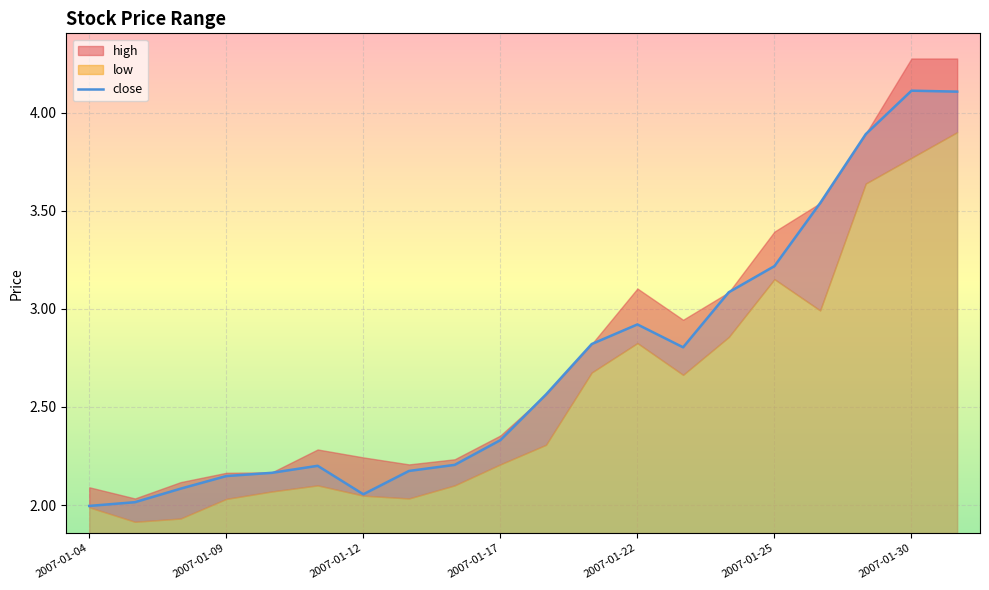

How many data points in close are less than 2?

1